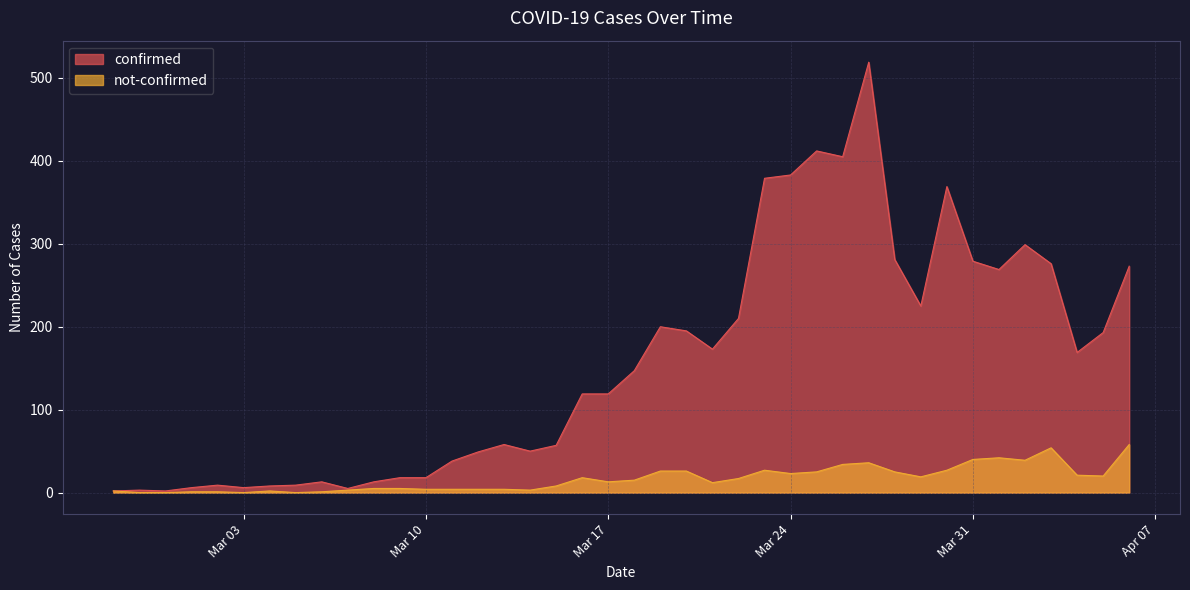

Which series has the widest spread of values?

confirmed